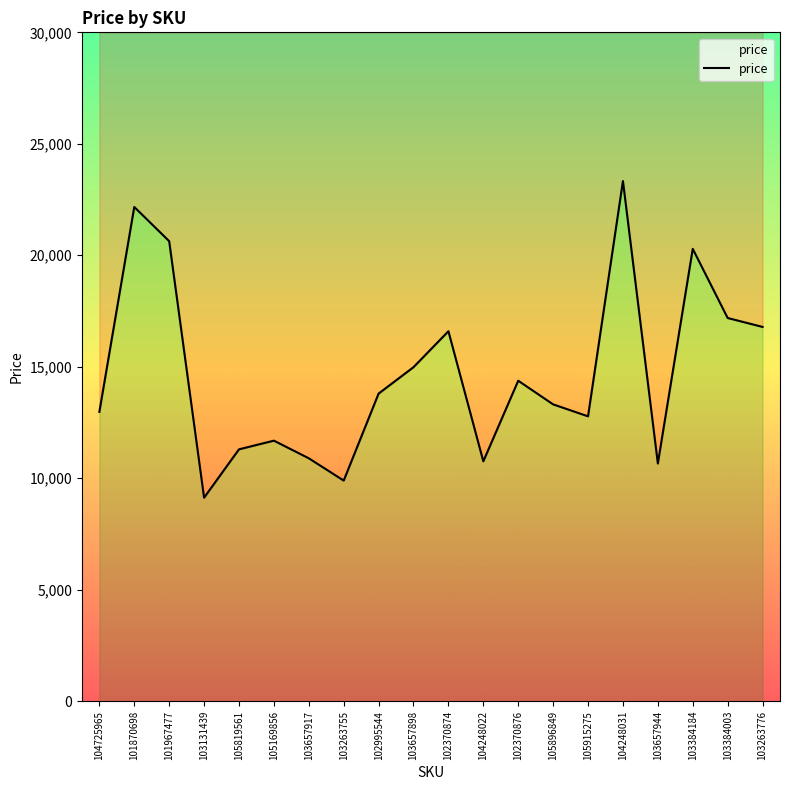

What is the smallest value displayed?

9130